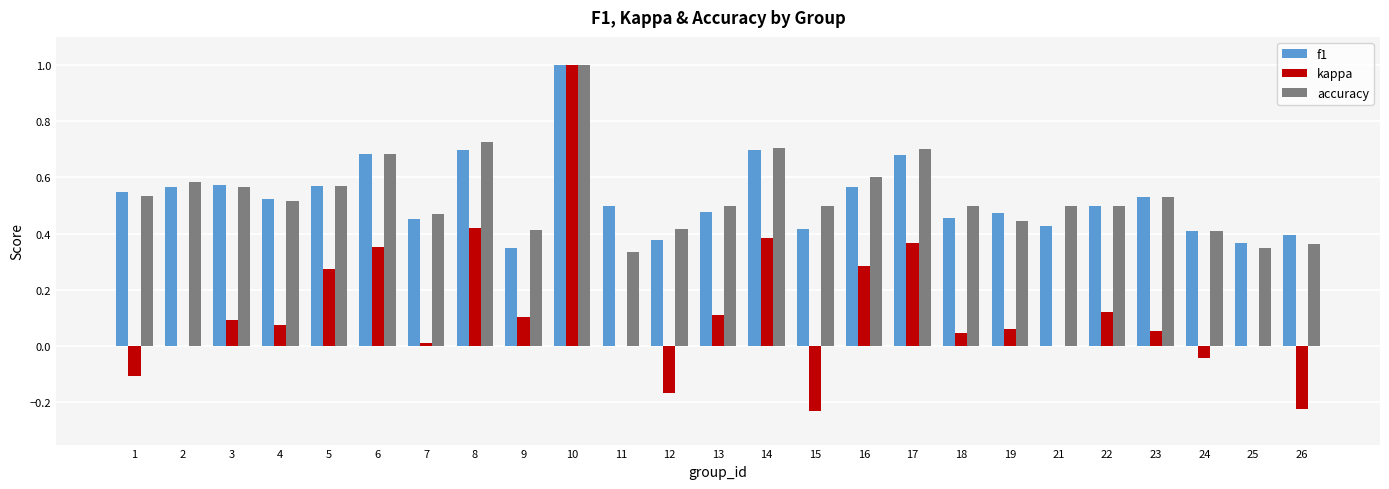

How many categories are shown in the chart?

25